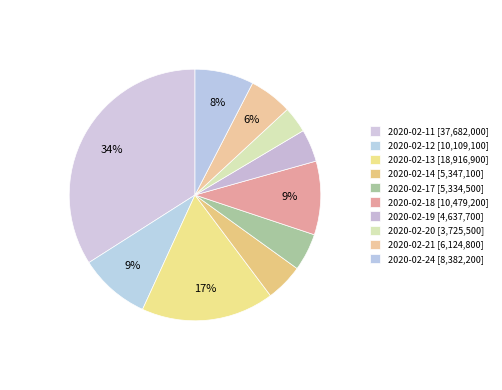

How many segments does this pie chart have?

10